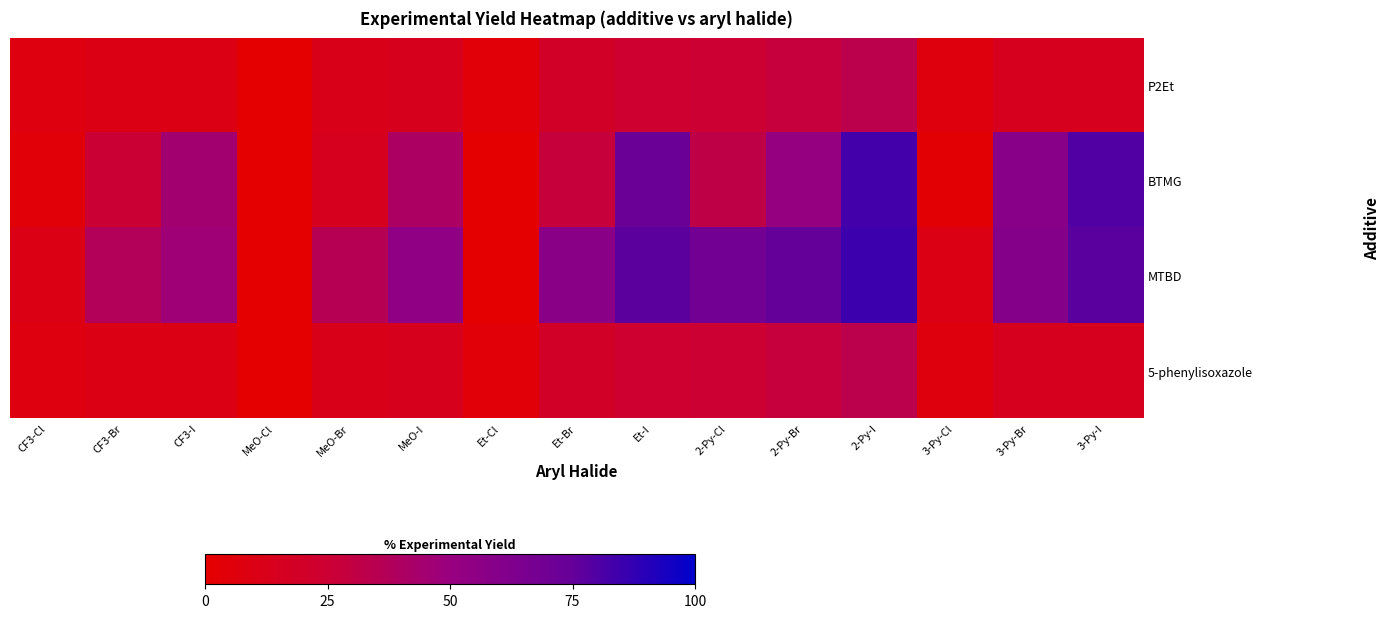

Reading left to right, extract all data points from this chart.

P2Et: CF3-Cl=7.4	CF3-Br=9.7	CF3-I=9.5	MeO-Cl=1.0	MeO-Br=12.6	MeO-I=14.0	Et-Cl=4.3	Et-Br=19.5	Et-I=23.3	2-Py-Cl=24.9	2-Py-Br=28.5	2-Py-I=33.3	3-Py-Cl=6.8	3-Py-Br=15.1	3-Py-I=15.1
BTMG: CF3-Cl=3.9	CF3-Br=25.8	CF3-I=44.6	MeO-Cl=0.0	MeO-Br=15.2	MeO-I=40.4	Et-Cl=0.0	Et-Br=27.8	Et-I=72.3	2-Py-Cl=32.0	2-Py-Br=51.8	2-Py-I=83.4	3-Py-Cl=2.6	3-Py-Br=58.0	3-Py-I=80.3
MTBD: CF3-Cl=9.6	CF3-Br=37.2	CF3-I=47.1	MeO-Cl=1.1	MeO-Br=35.7	MeO-I=54.9	Et-Cl=0.0	Et-Br=57.5	Et-I=77.0	2-Py-Cl=69.4	2-Py-Br=75.0	2-Py-I=85.0	3-Py-Cl=10.0	3-Py-Br=60.0	3-Py-I=78.0
5-phenylisoxazole: CF3-Cl=7.4	CF3-Br=9.7	CF3-I=9.5	MeO-Cl=1.0	MeO-Br=12.6	MeO-I=14.0	Et-Cl=4.3	Et-Br=19.5	Et-I=23.3	2-Py-Cl=24.9	2-Py-Br=28.5	2-Py-I=33.3	3-Py-Cl=6.8	3-Py-Br=15.1	3-Py-I=15.1